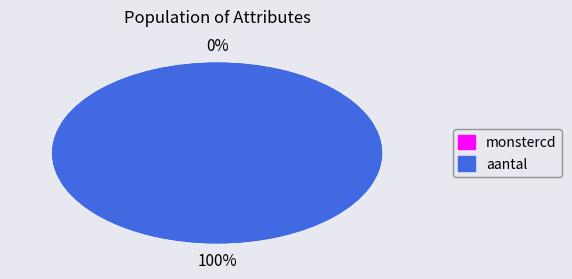

Count the number of slices in the pie.

2